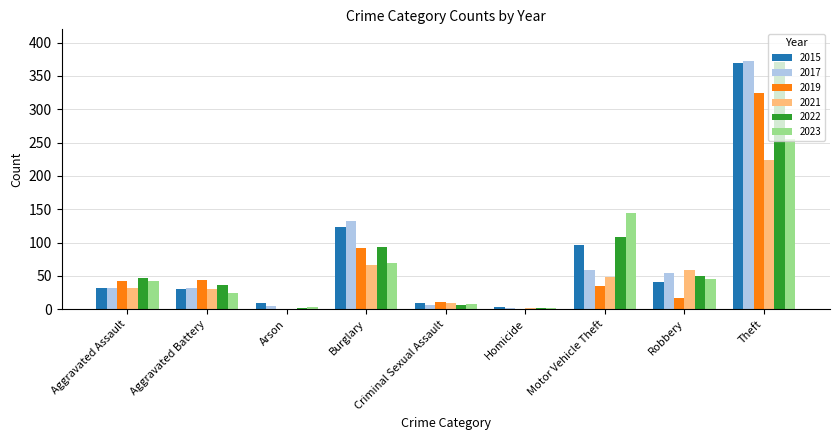

How many data points does each series have?

9